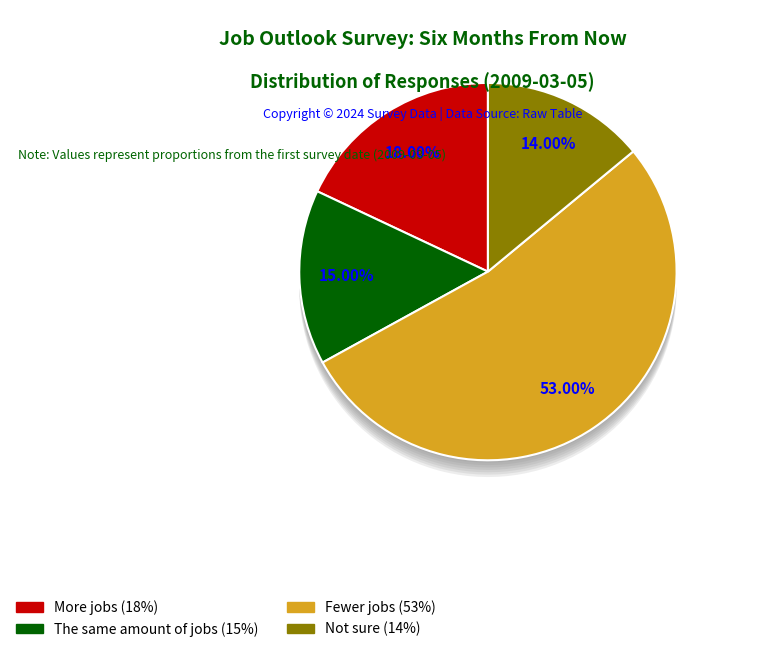

Do Not sure and More jobs together represent more than half of the pie?

No